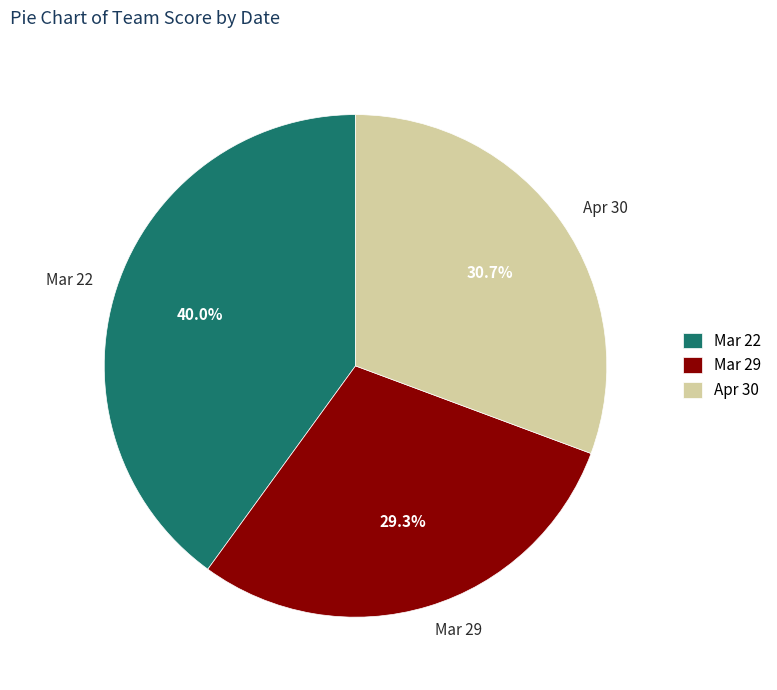

Rank the categories by value from highest to lowest.

Mar 22, Apr 30, Mar 29